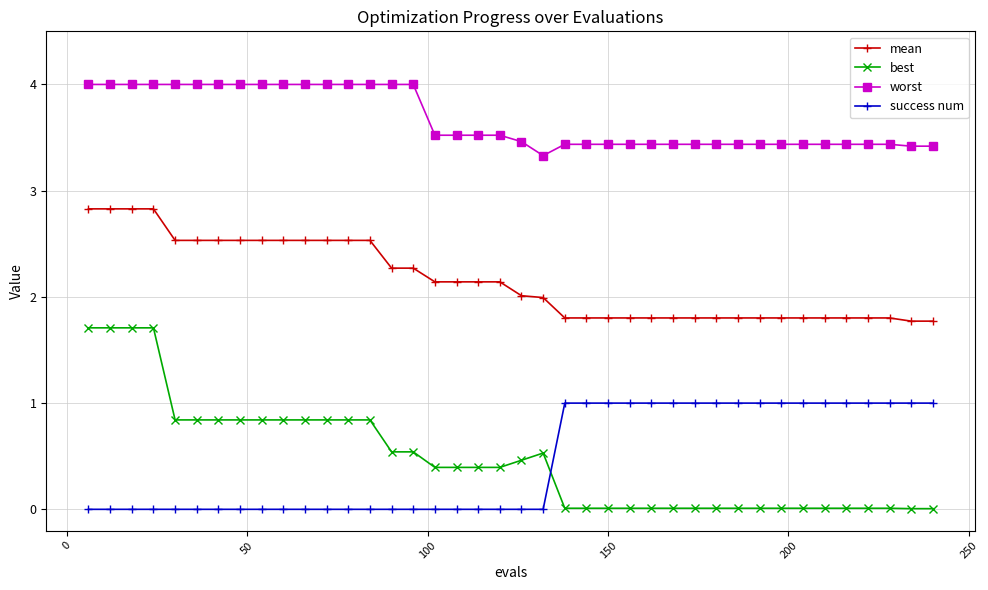

Which series has the largest range (max minus min)?

best